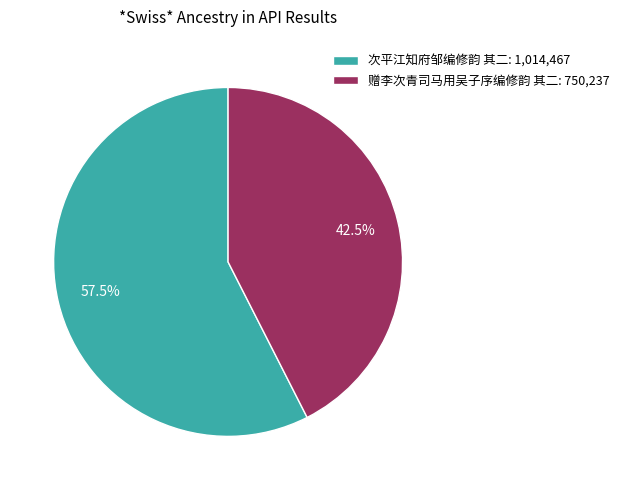

Is 赠李次青司马用吴子序编修韵 其二 the majority of the pie?

No